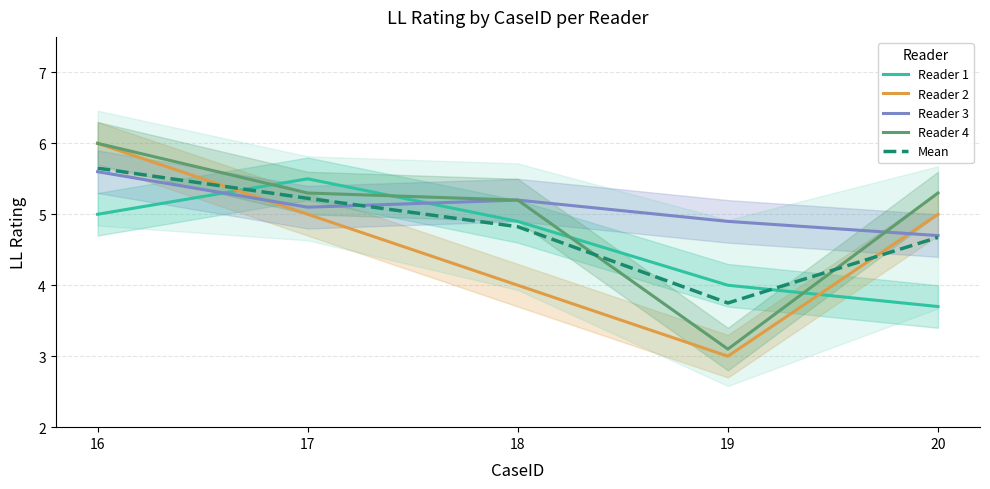

What is the average value of the Mean series?

4.8